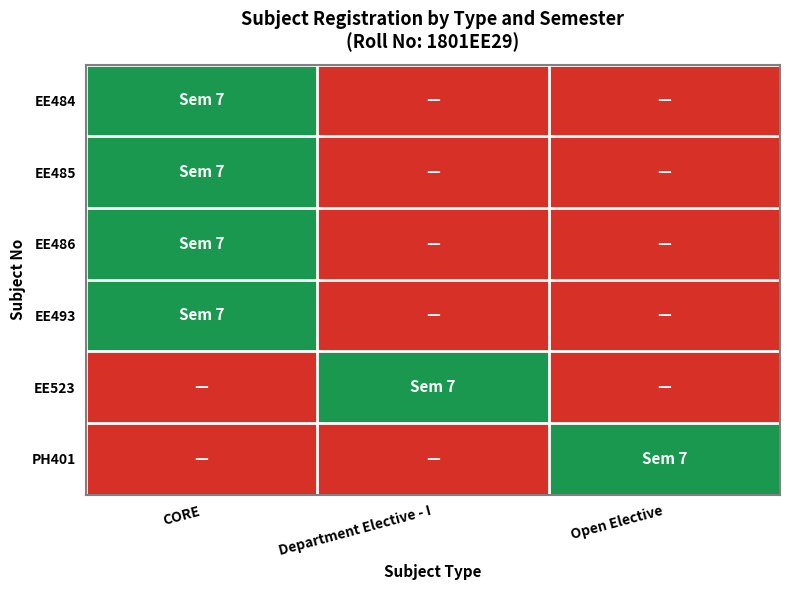

What is the difference between the highest and lowest values at Department Elective - I?

7